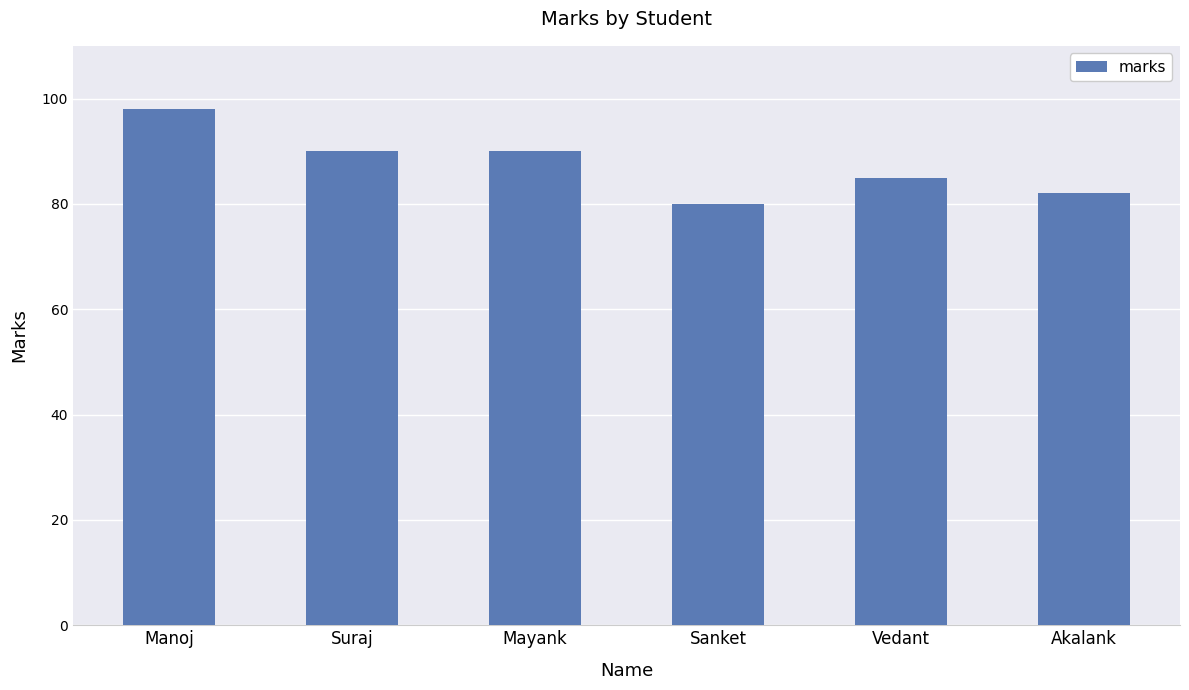

Are the bars horizontal?

No